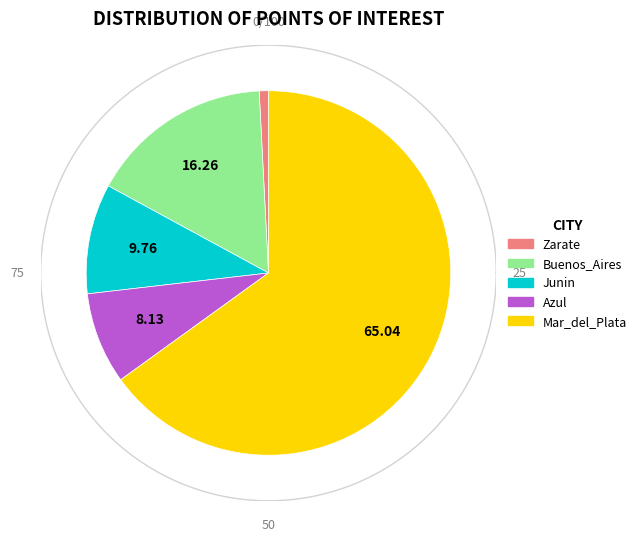

What portion of the pie excludes Zarate?

99.2%